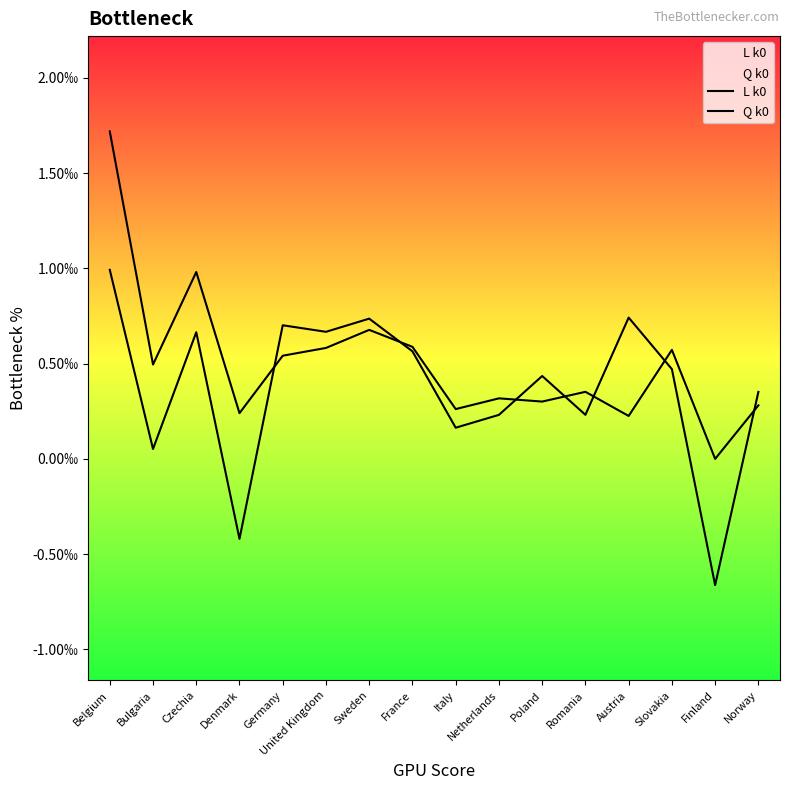

In Q k0, how many points are higher than both neighbors (excluding endpoints)?

5